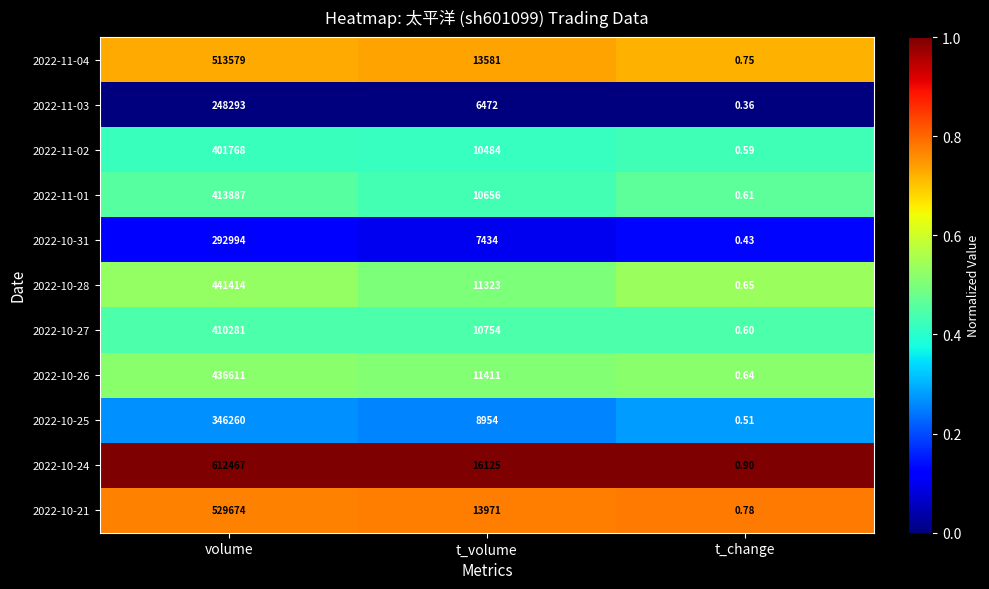

Is the value of 2022-10-26 at t_change greater than the value of 2022-11-02 at t_change?

Yes